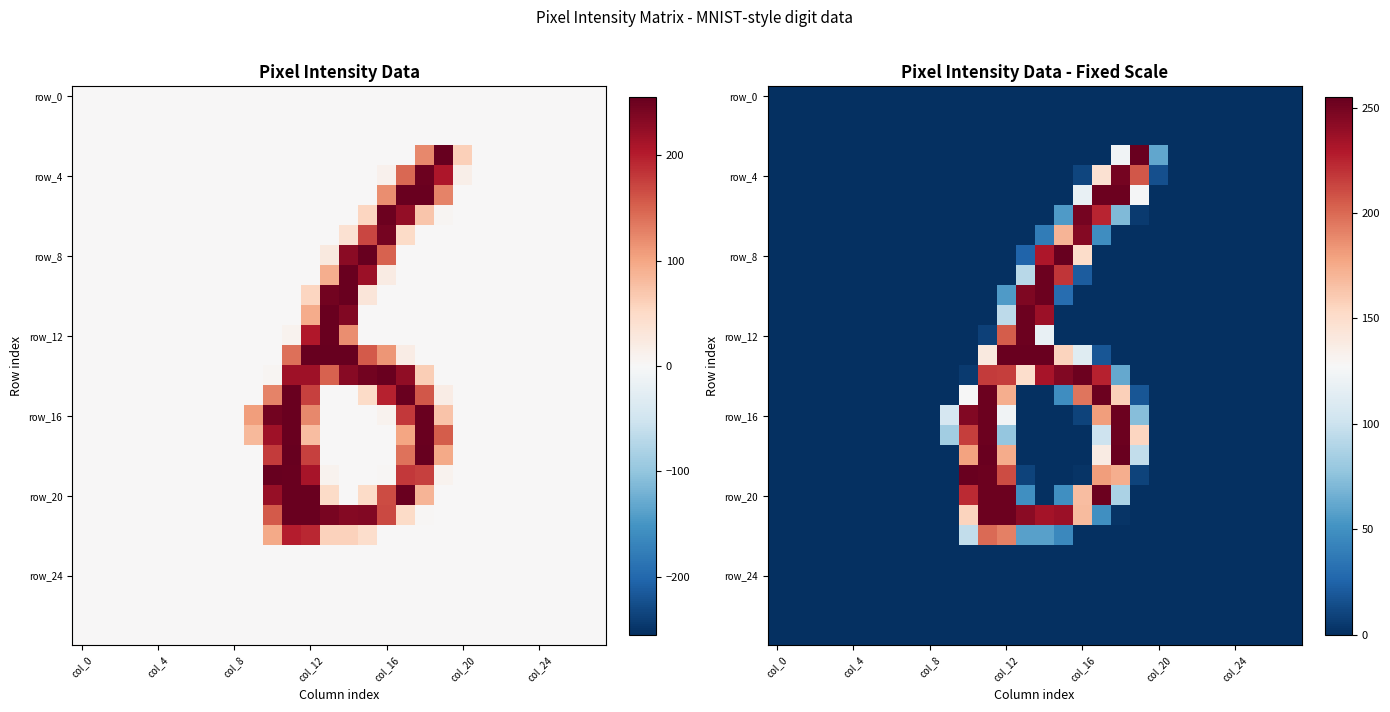

At how many categories does at least one series exceed 169?

10